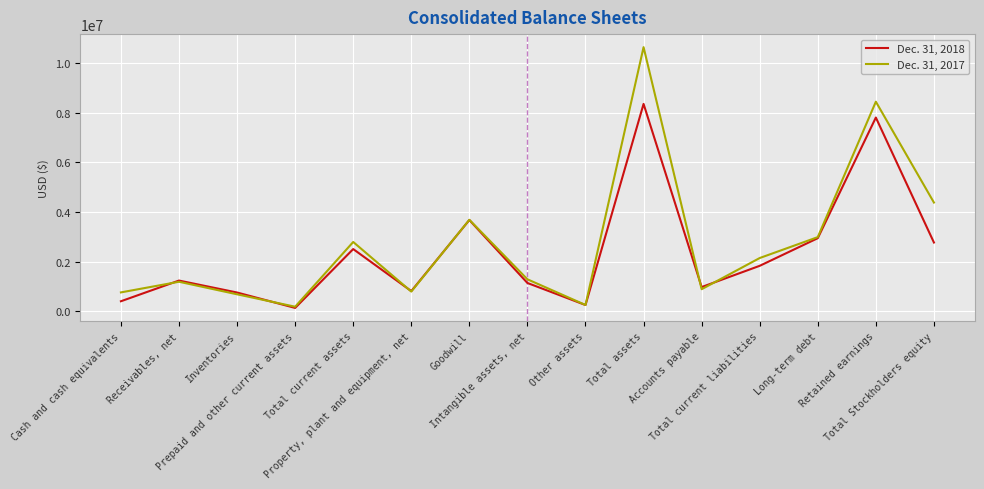

List the series in order of their peak value, highest first.

Dec. 31, 2017, Dec. 31, 2018